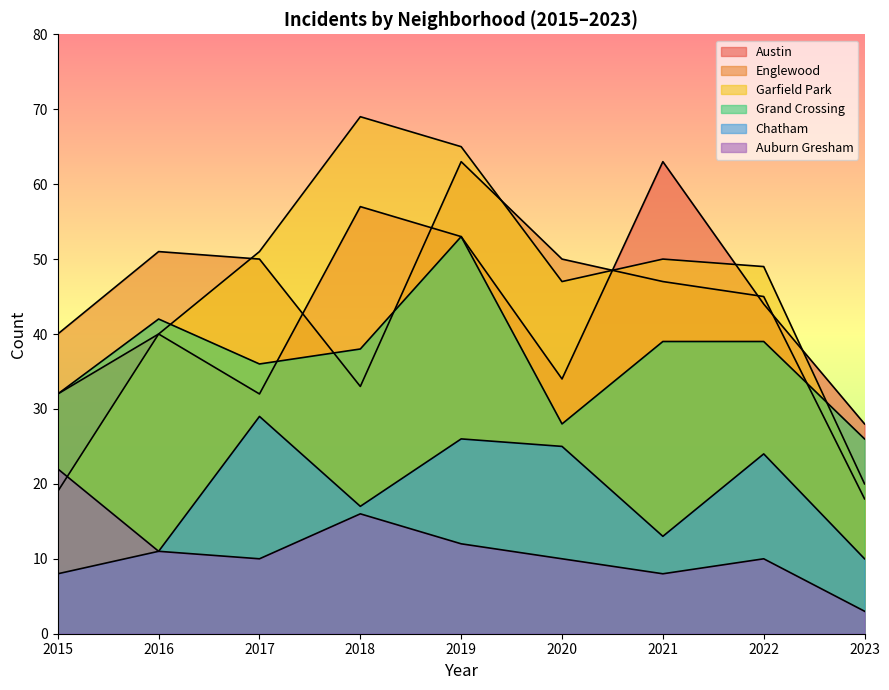

At which category is the sum across all series the highest?

2019